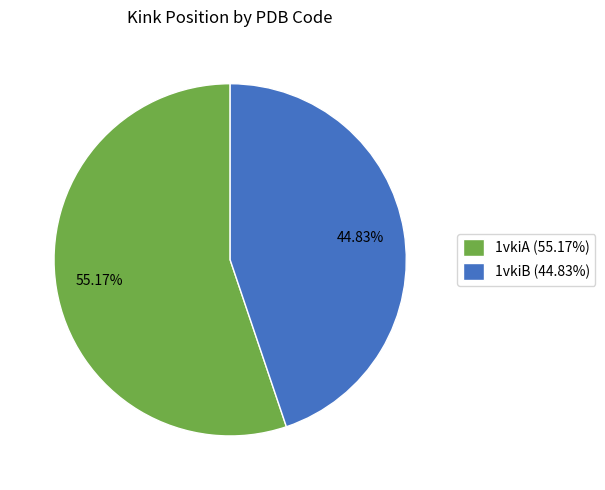

To the nearest percent, what percentage of the pie is 1vkiB?

45%